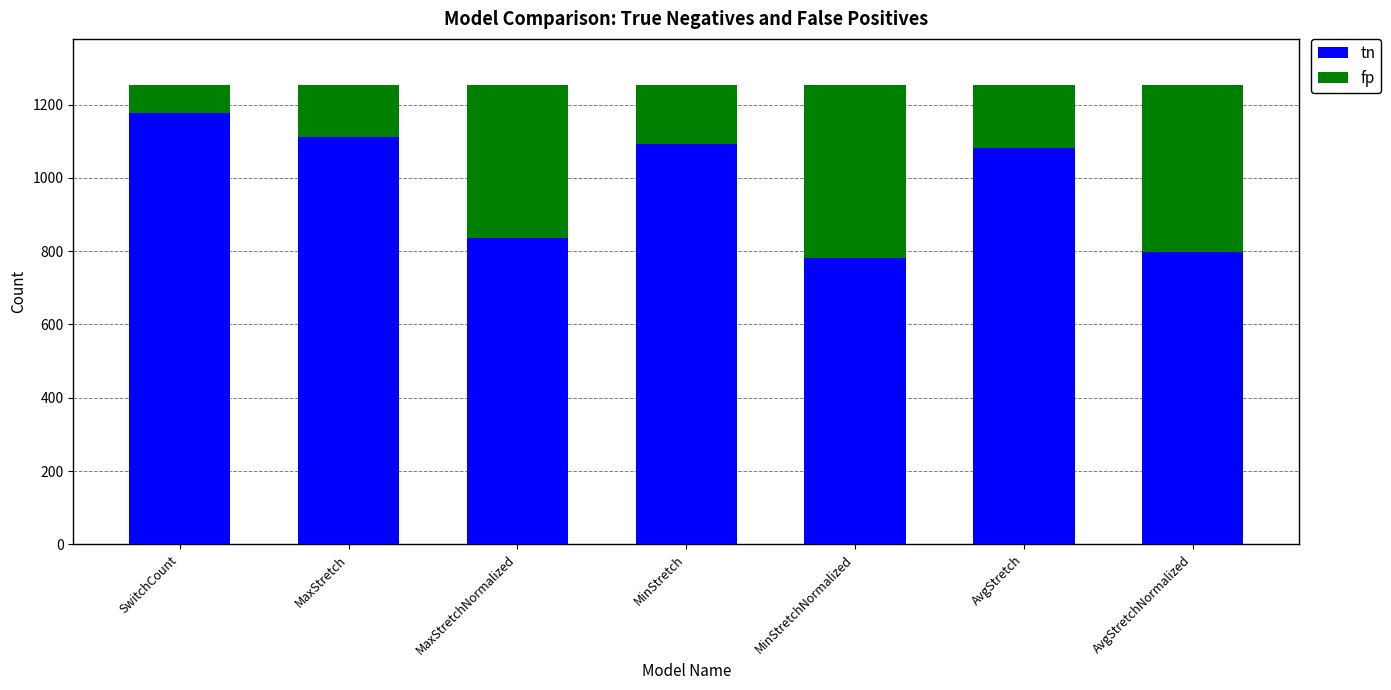

Which category has the highest value in the tn series?

SwitchCount